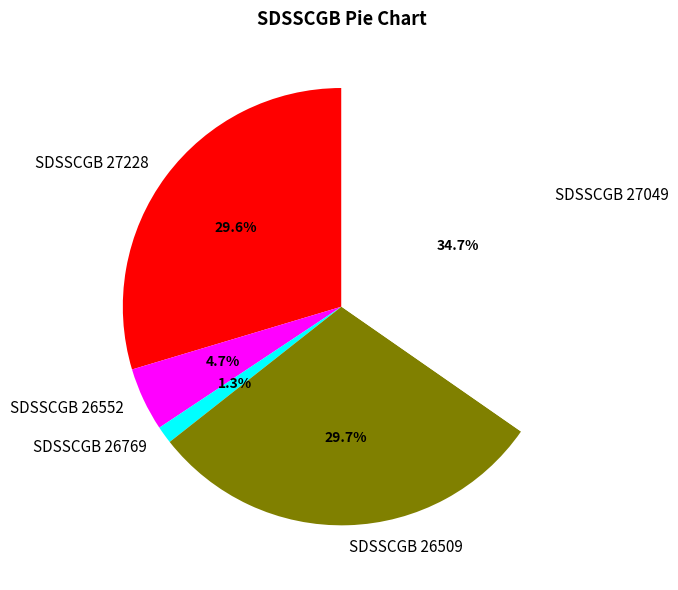

How many slices are in this pie chart?

5